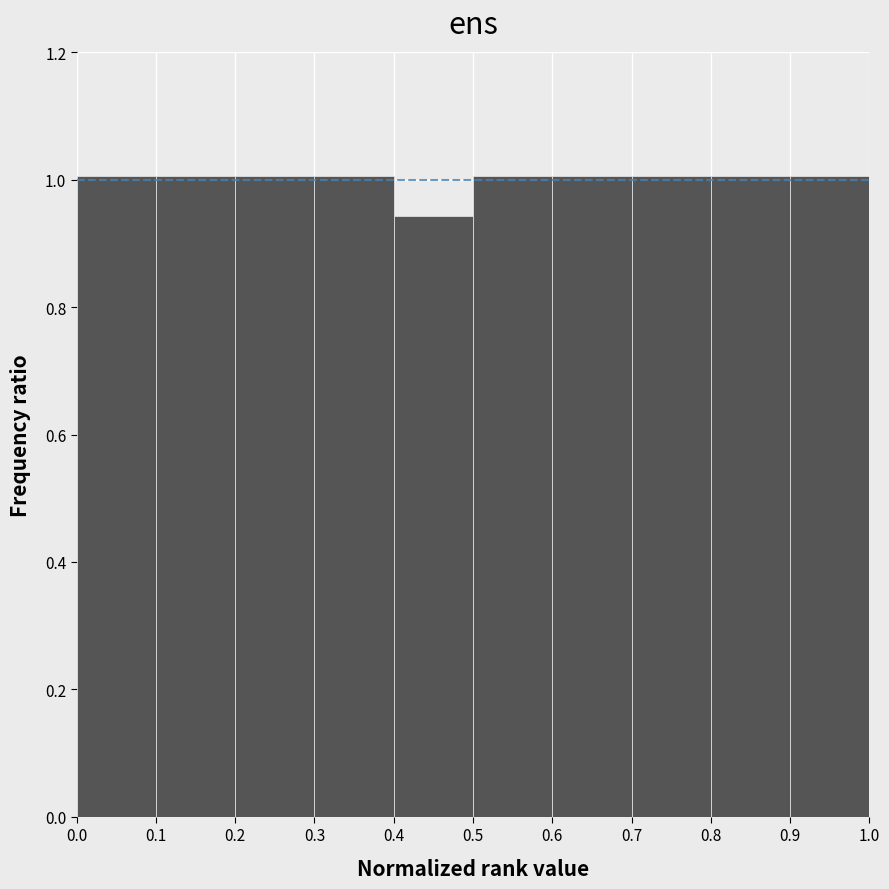

Reading left to right, list every bar in this chart as the range it spans on the x-axis followed by its height. The values are not printed on the chart, so give them approximately, as read against the axis.

0.0 to 0.1: 1.00
0.1 to 0.2: 1.00
0.2 to 0.3: 1.00
0.3 to 0.4: 1.00
0.4 to 0.5: 0.94
0.5 to 0.6: 1.00
0.6 to 0.7: 1.00
0.7 to 0.8: 1.00
0.8 to 0.9: 1.00
0.9 to 1.0: 1.00